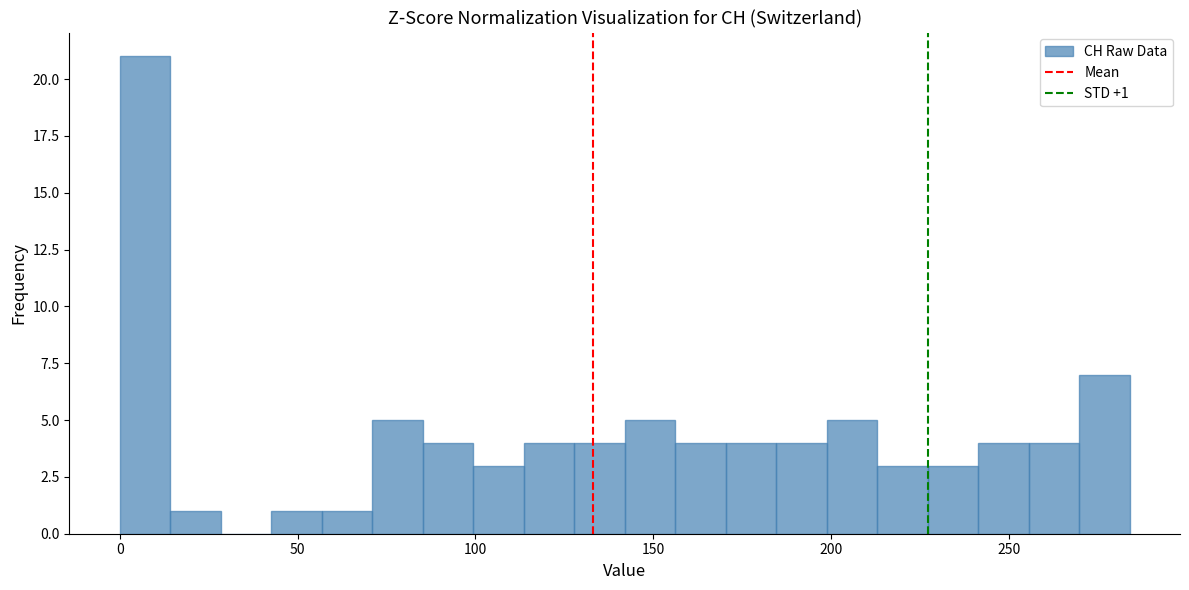

Read against the x-axis, roughly where is the centre of the tallest bar?

5